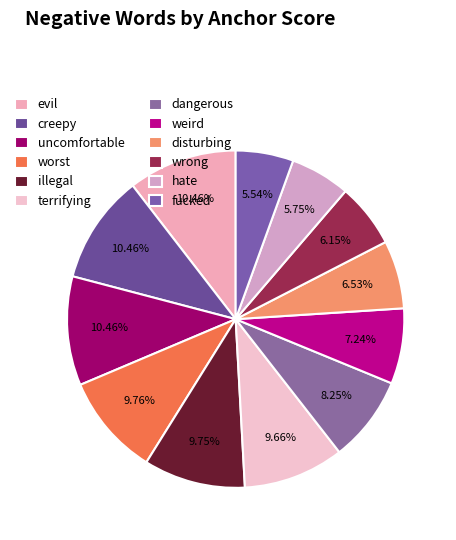

Combined, do fucked and creepy account for over 50%?

No